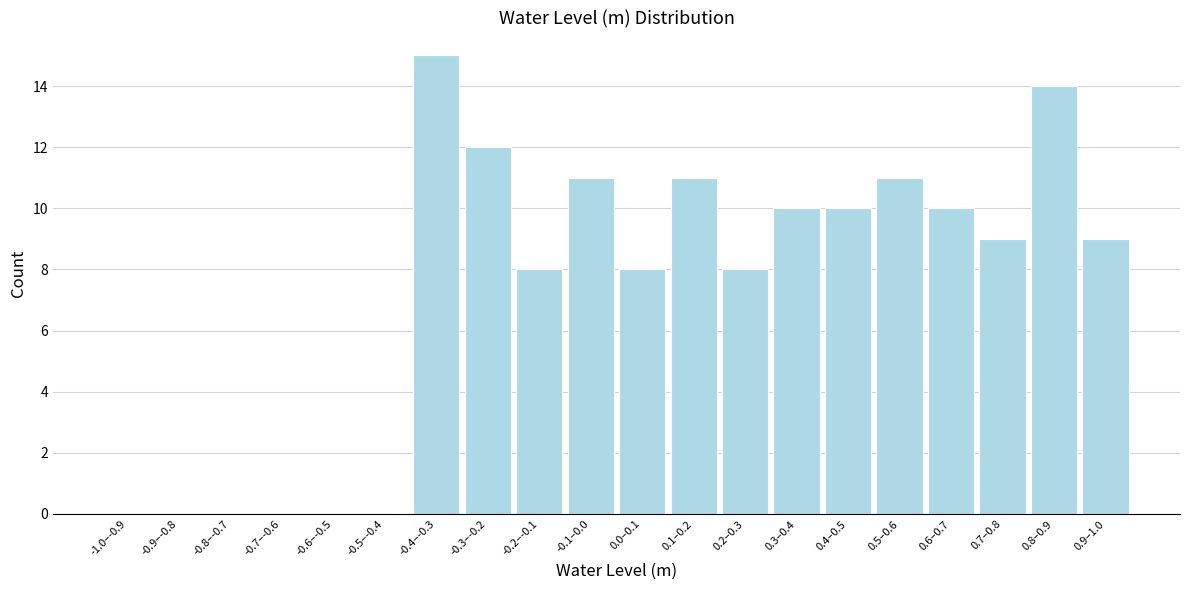

Reading left to right, list all the values displayed in this chart.

-1.0–-0.9=0	-0.9–-0.8=0	-0.8–-0.7=0	-0.7–-0.6=0	-0.6–-0.5=0	-0.5–-0.4=0	-0.4–-0.3=15	-0.3–-0.2=12	-0.2–-0.1=8	-0.1–0.0=11	0.0–0.1=8	0.1–0.2=11	0.2–0.3=8	0.3–0.4=10	0.4–0.5=10	0.5–0.6=11	0.6–0.7=10	0.7–0.8=9	0.8–0.9=14	0.9–1.0=9